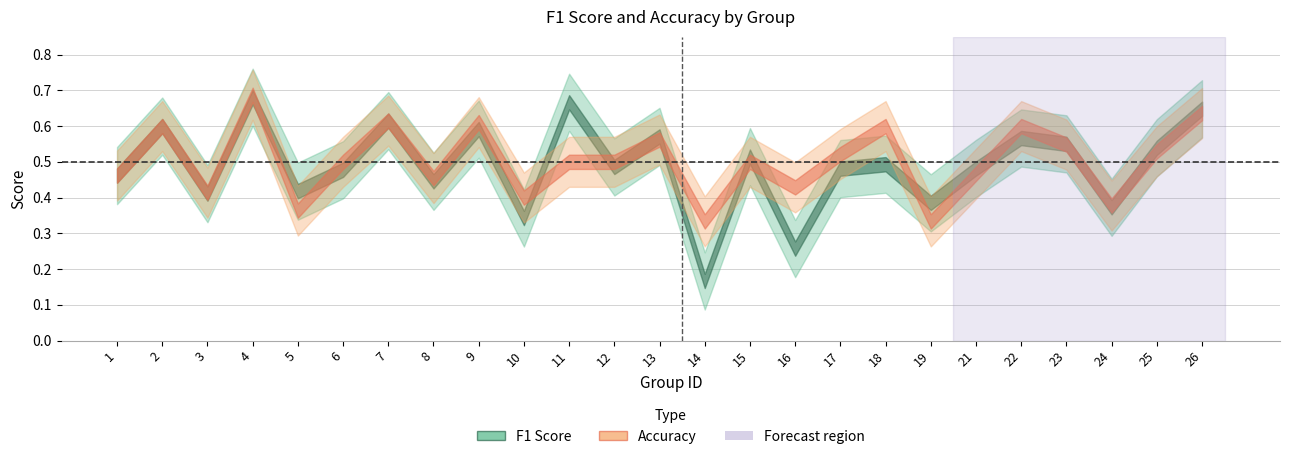

Which series ends up on top after the final intersection of f1 and accuracy?

f1